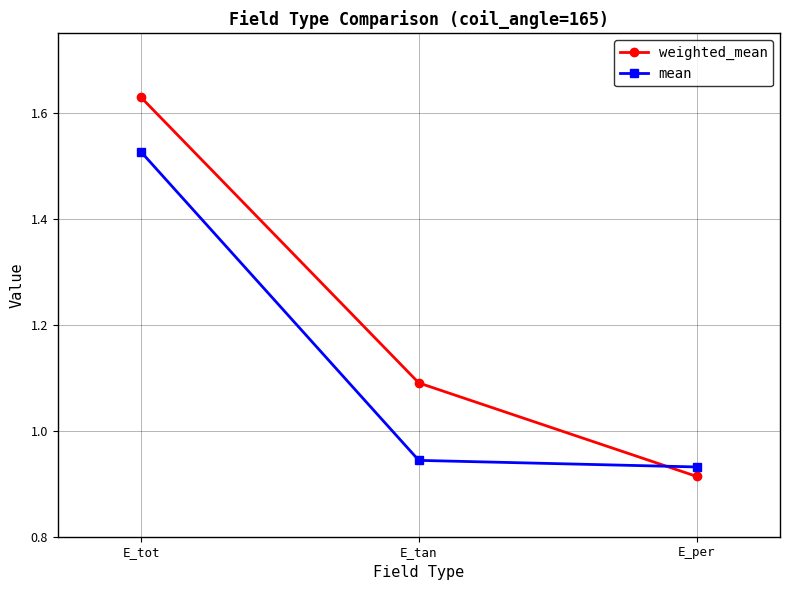

Which series has the widest spread of values?

weighted_mean